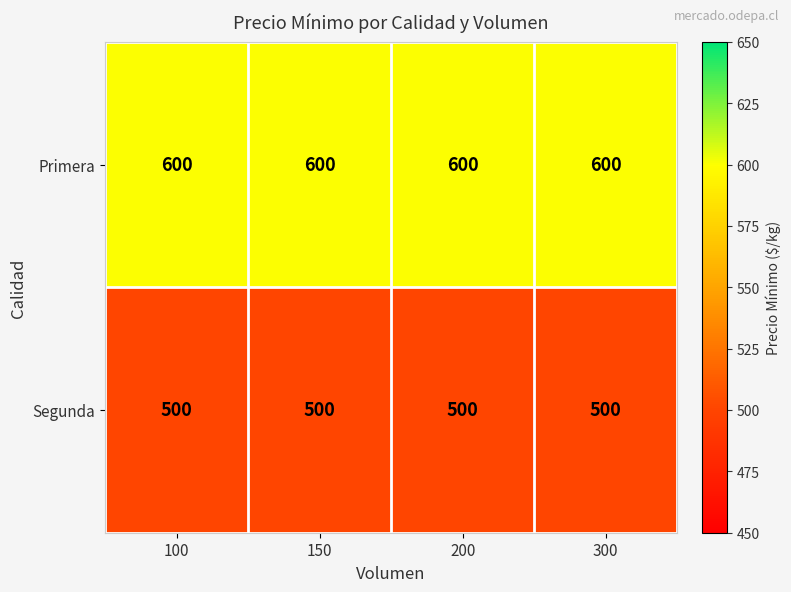

Is the value of Primera at 150 greater than the value of Segunda at 300?

Yes